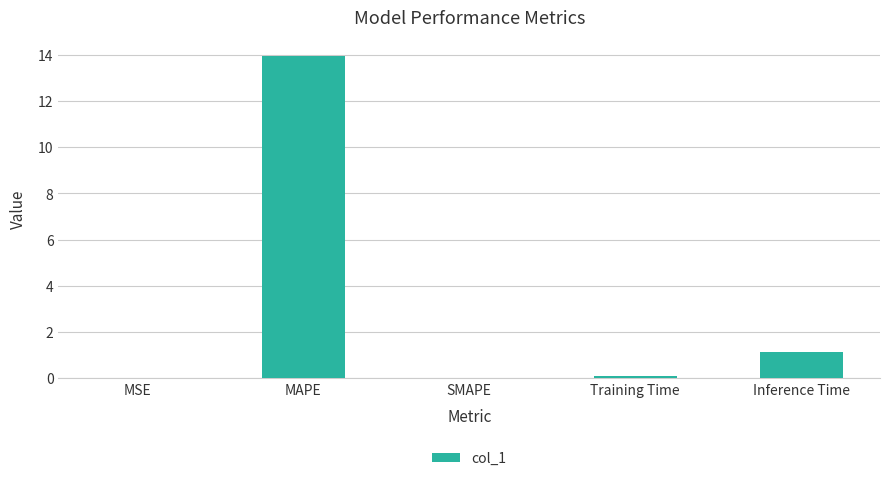

What is the maximum value shown in the chart?

13.9